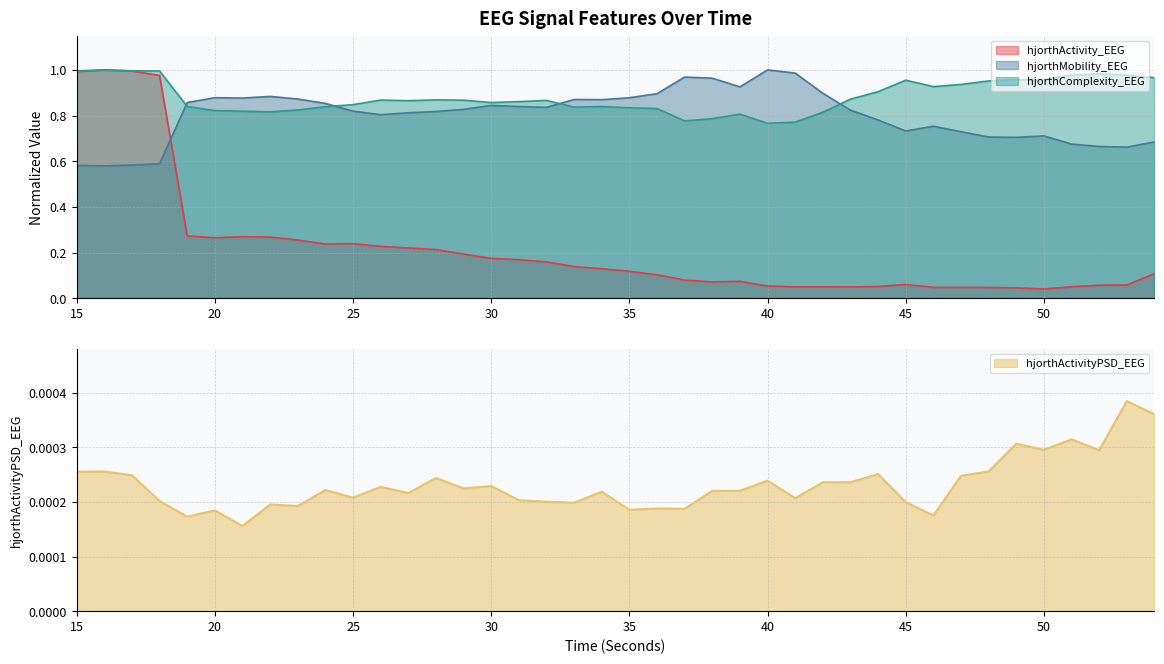

What is the difference between the second highest and second lowest values in the hjorthComplexity_EEG series?

0.2